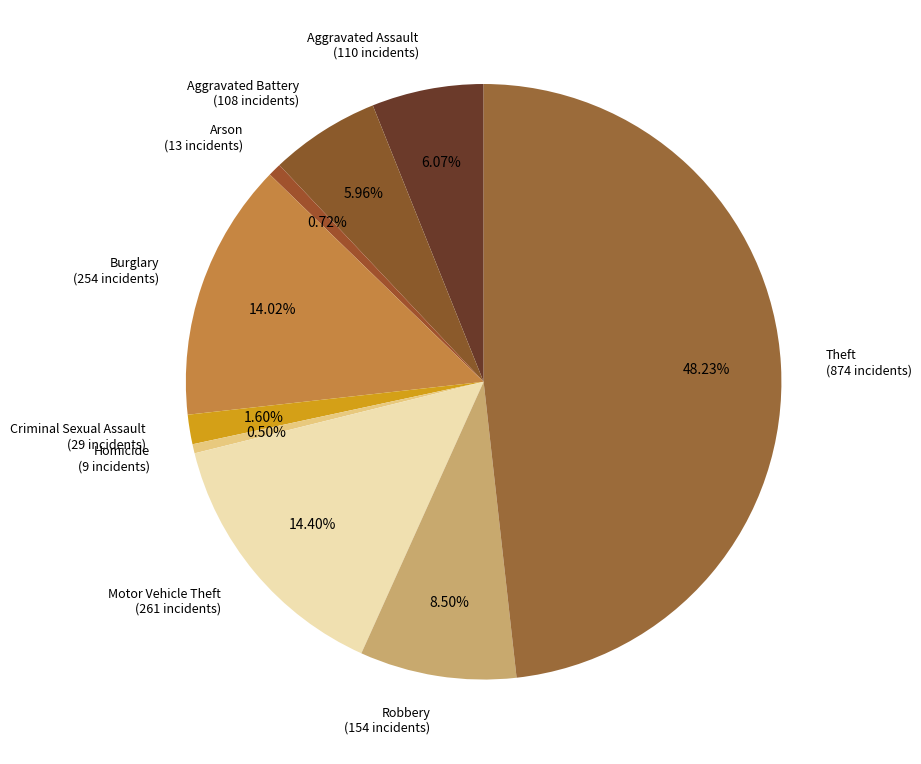

To the nearest percent, what portion does Aggravated Assault represent?

6%